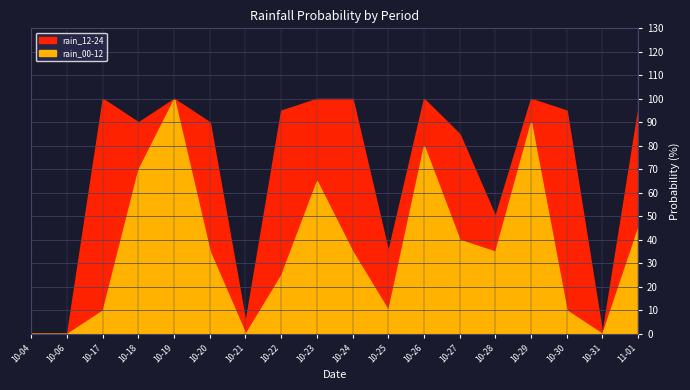

Which series changed the most between 2023-10-24 and 2023-10-29?

rain_00-12